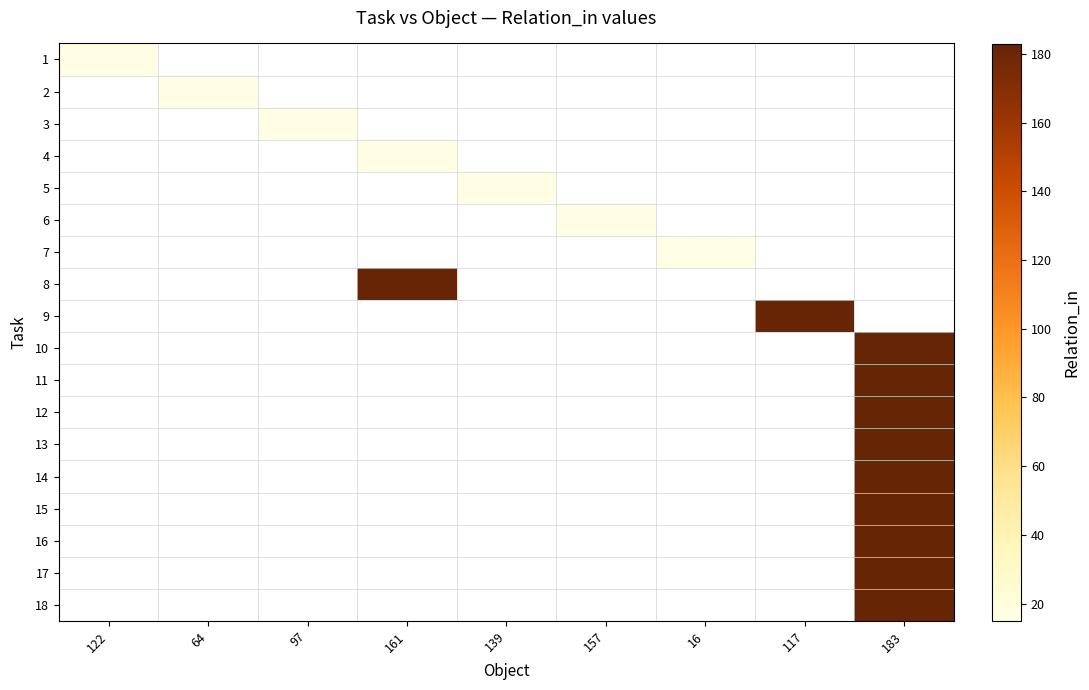

At how many categories does at least one series exceed 135?

3